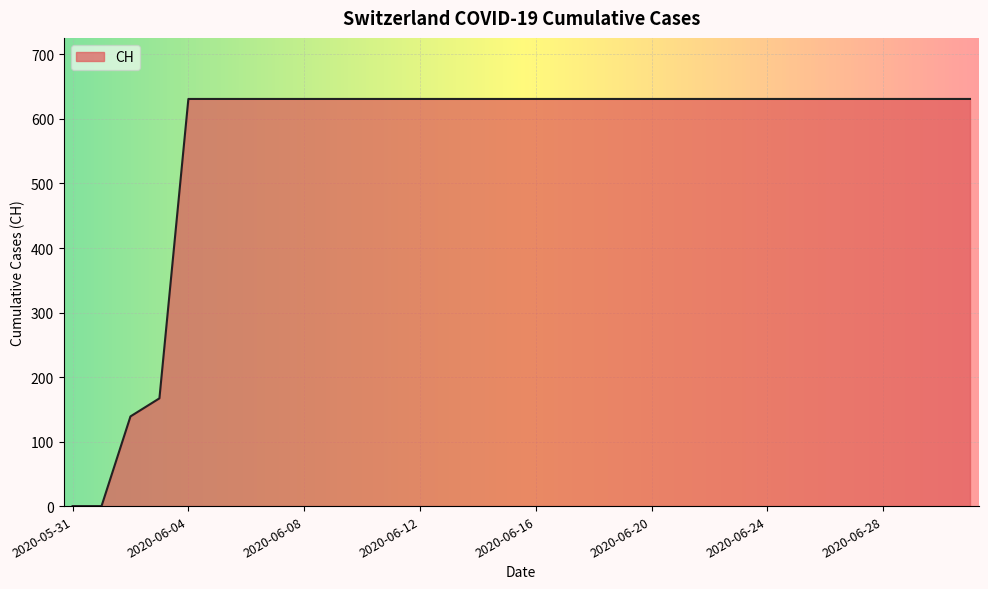

Reading left to right, extract all data points from this chart.

0	0	139	167	631	631	631	631	631	631	631	631	631	631	631	631	631	631	631	631	631	631	631	631	631	631	631	631	631	631	631	631